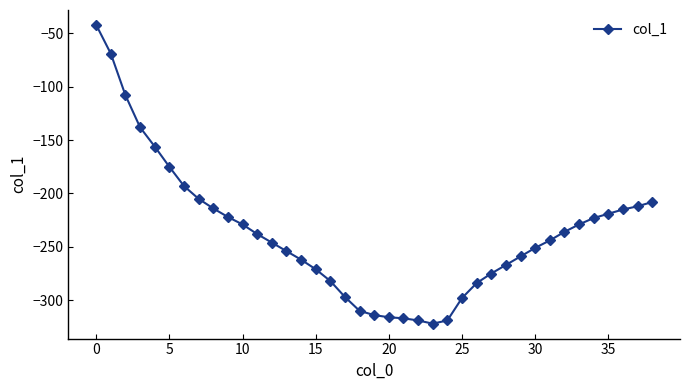

Count the number of data series in this chart.

1